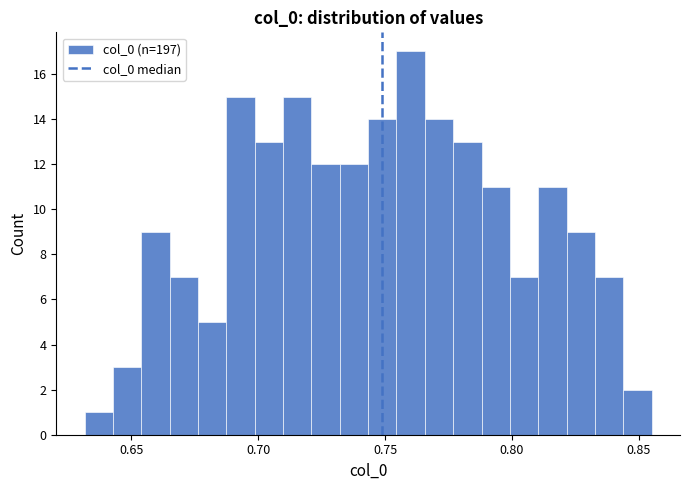

Read against the x-axis, roughly where is the centre of the tallest bar?

0.760